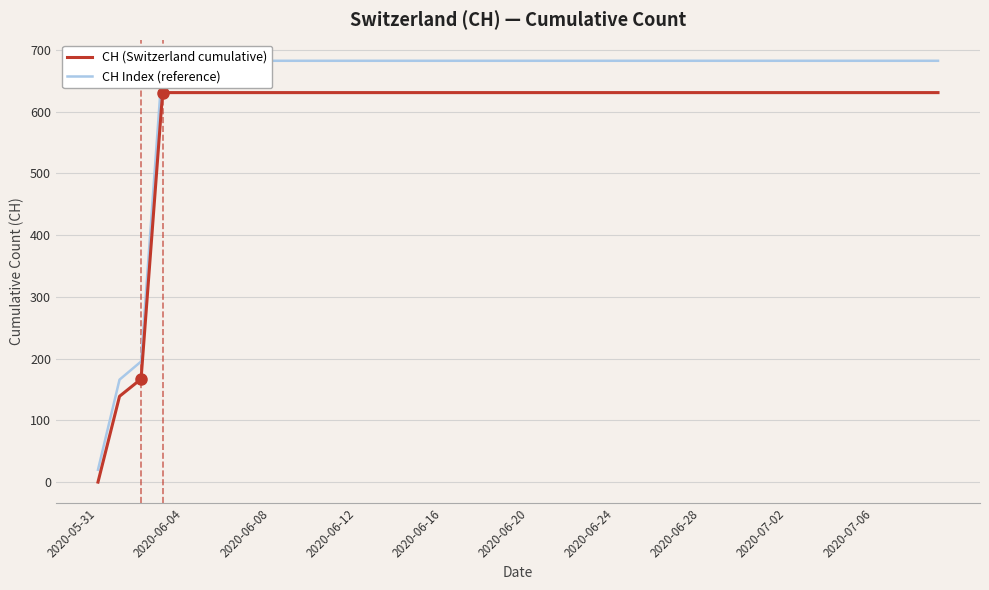

Which series has the largest range (max minus min)?

CH Index (reference)